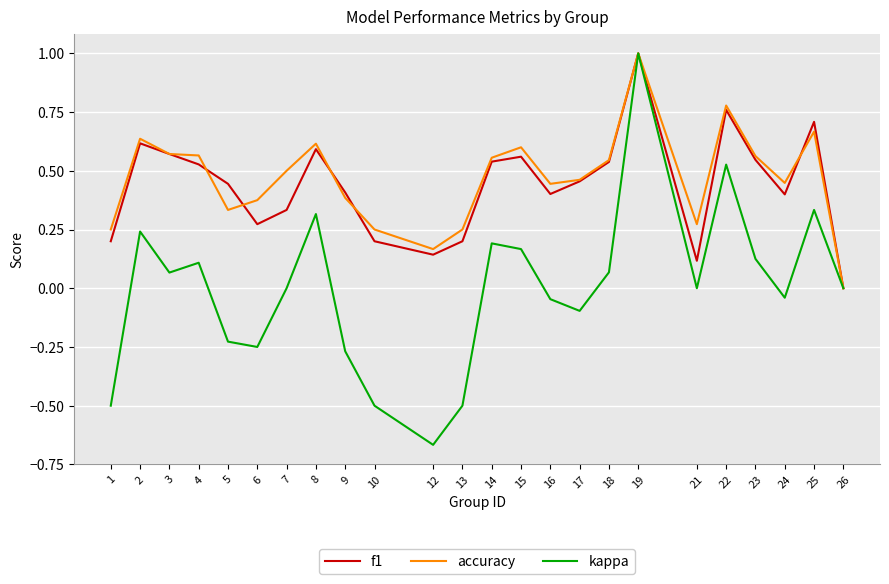

How many accuracy values are between 0 and 1?

24